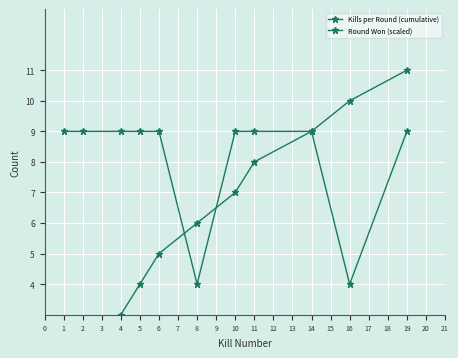

Which series has the largest total across all categories?

Round Won (scaled)